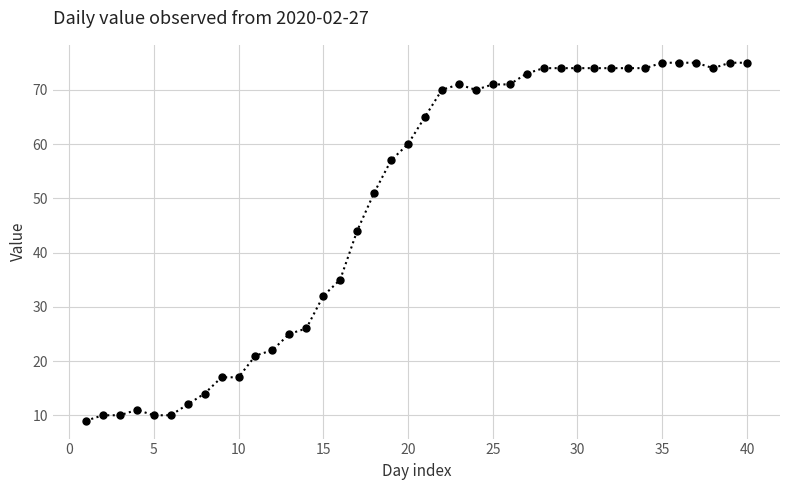

What is the minimum value shown in the chart?

9